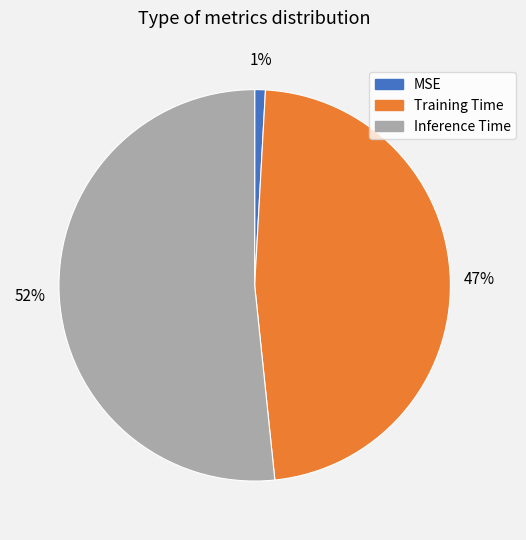

Is it true that Training Time is 47% of the pie?

True